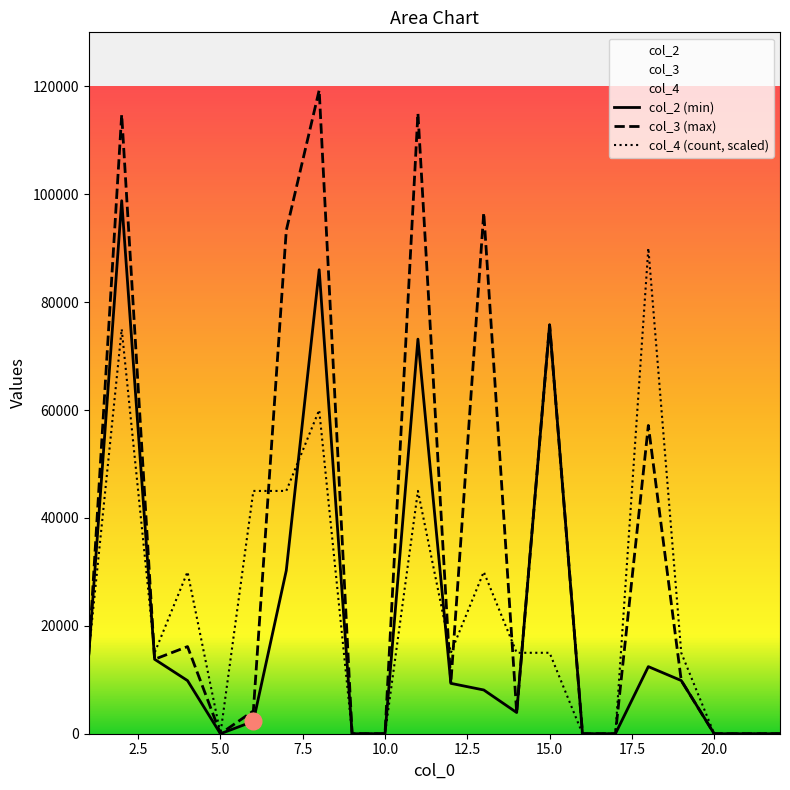

What is the difference between the second highest and second lowest values in the col_4 series?

75000.0